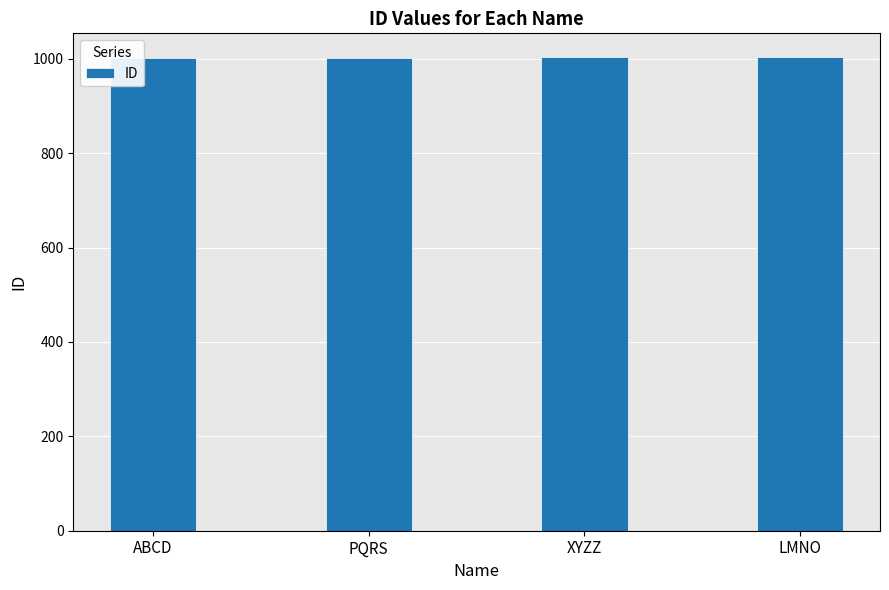

What is the minimum value shown in the chart?

1001